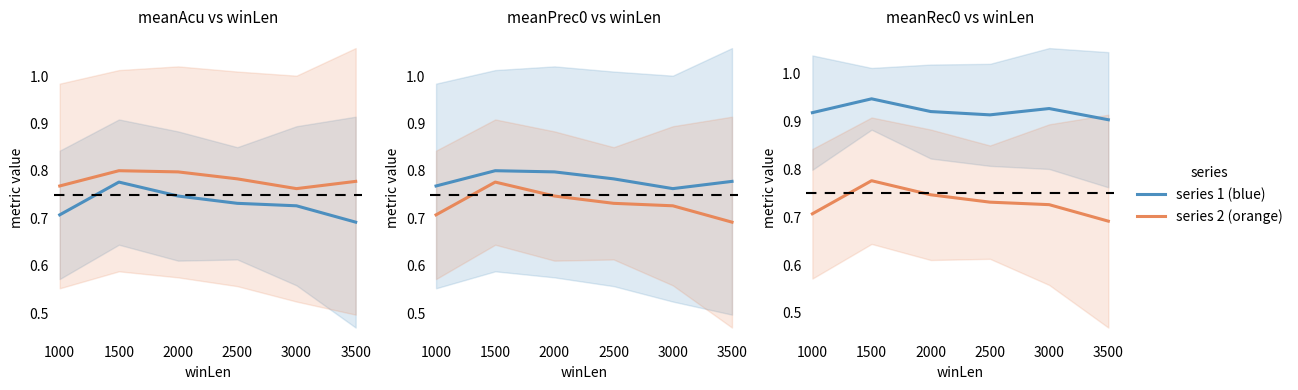

How many interior local peaks does the meanRec0 series have?

2